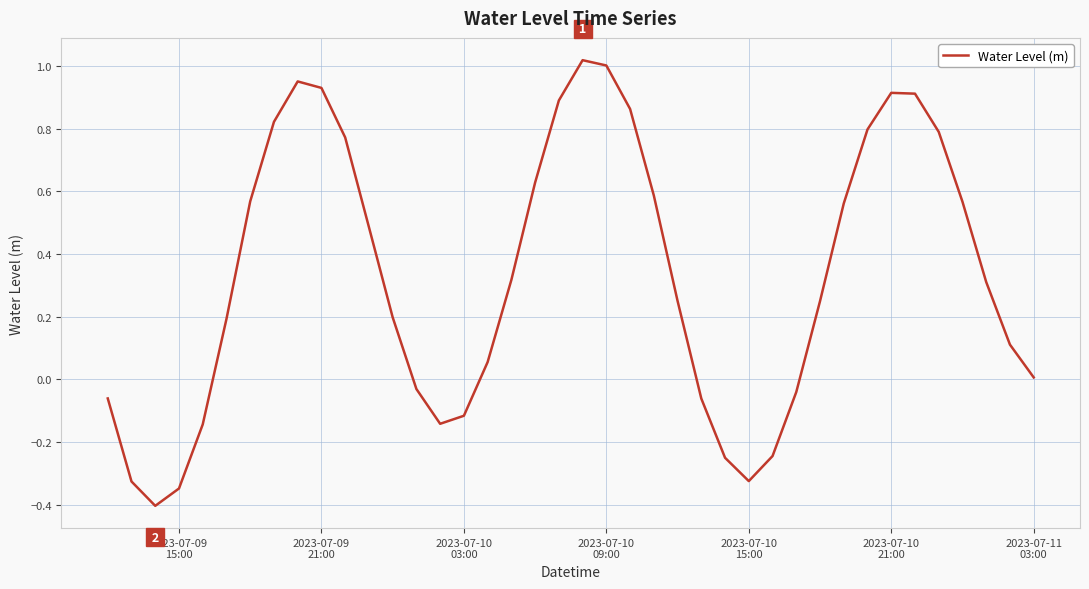

How many lines are shown in the chart?

1